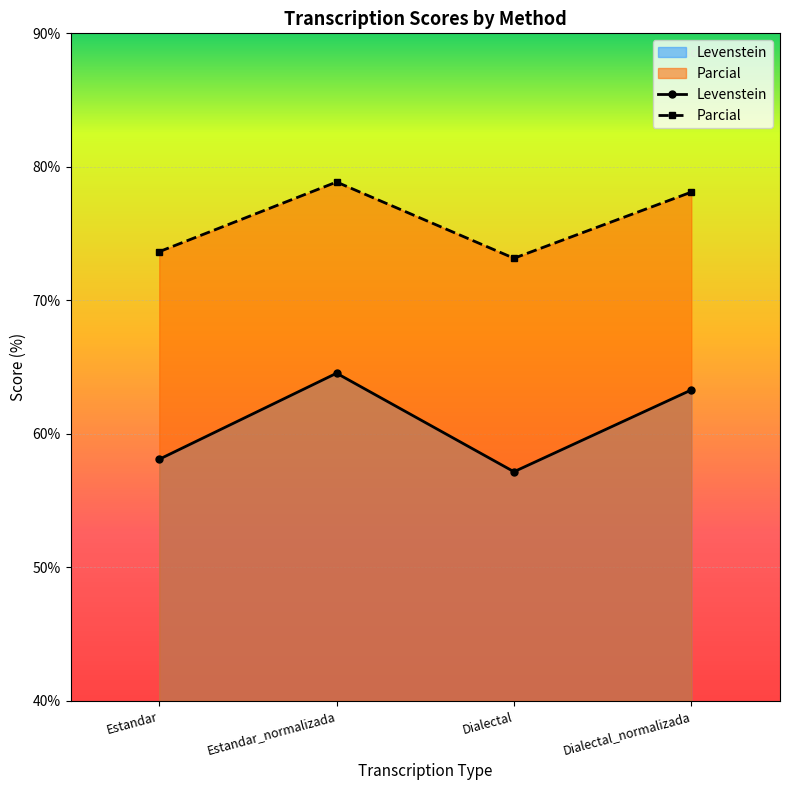

The Levenstein series shows 100.7 at Dialectal. True or false?

False